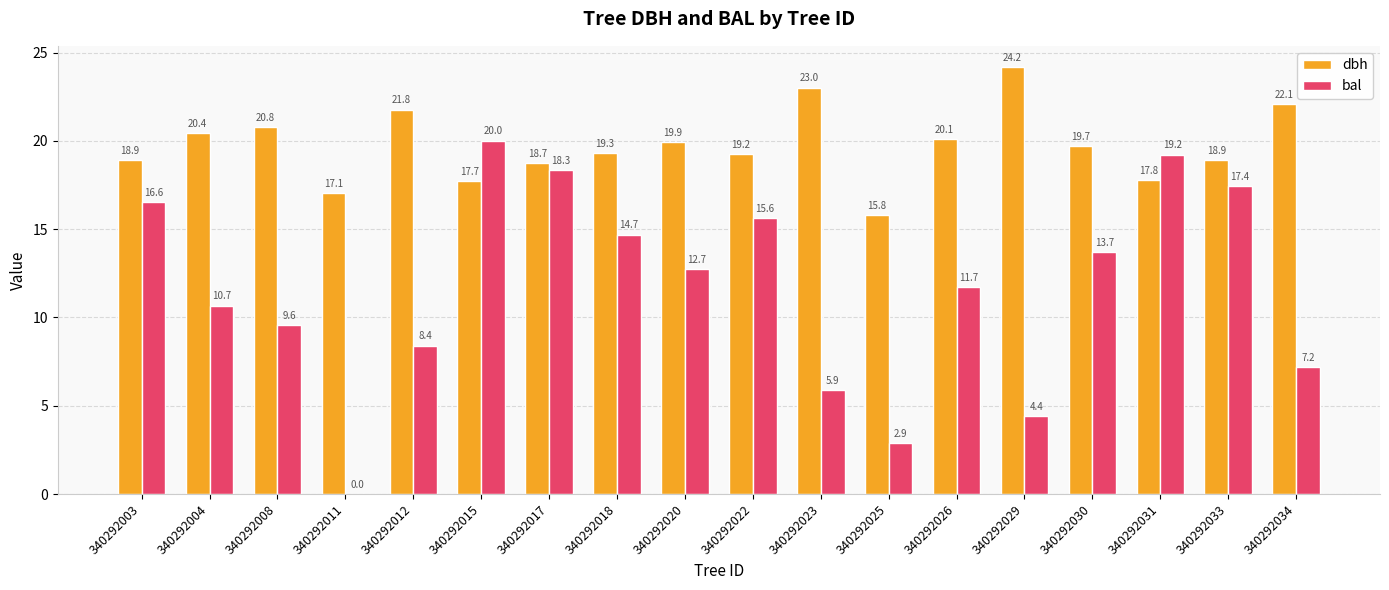

Are the bars grouped side by side (vs. stacked)?

Yes